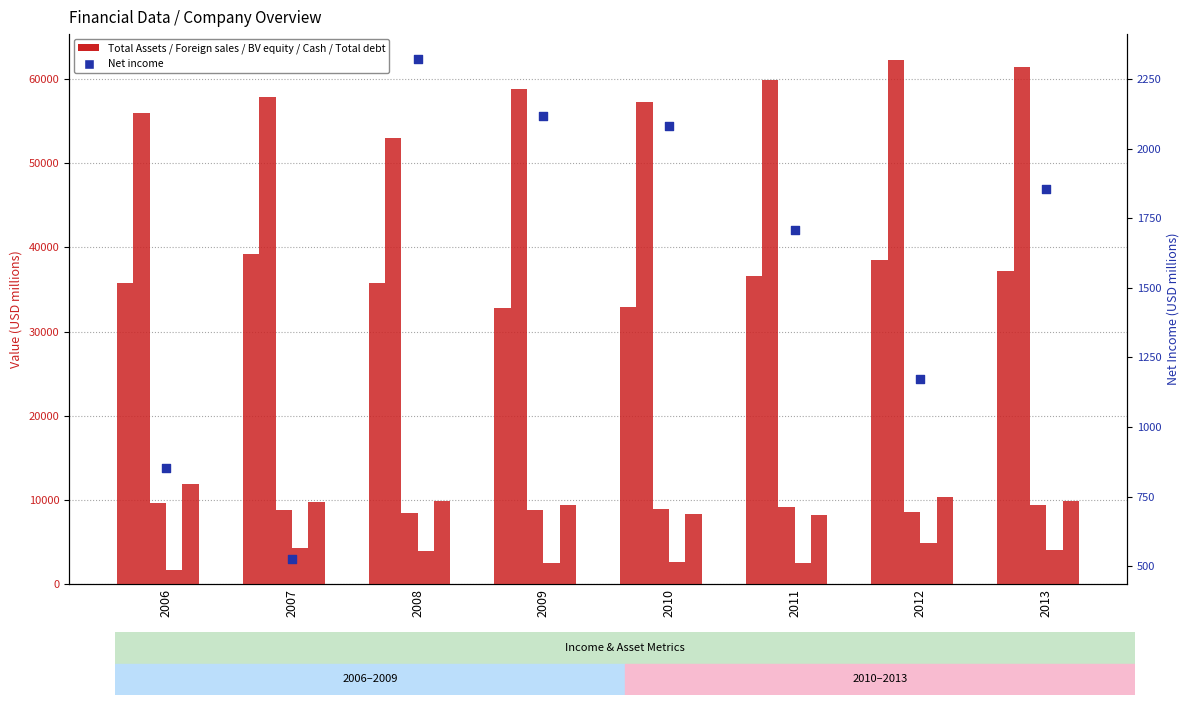

Which series reaches the minimum Y coordinate?

Net income